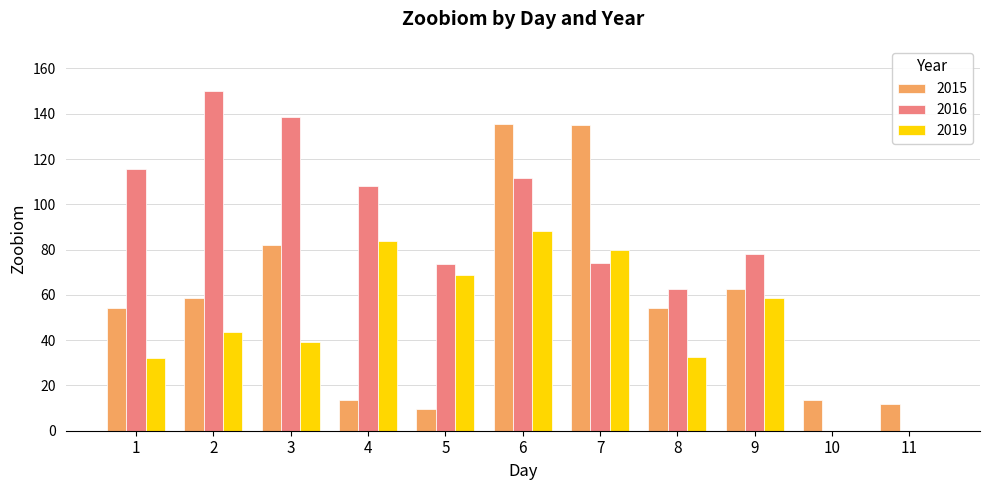

Read the 2015 value at 3.

82.0